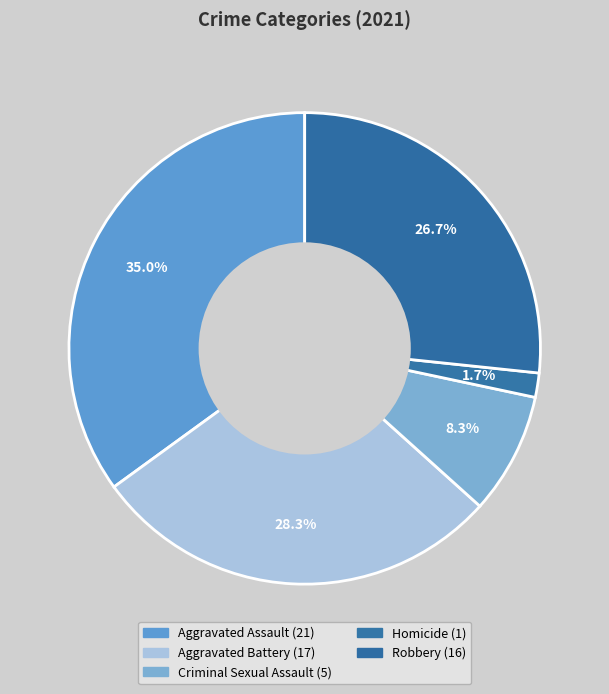

Is Homicide the majority of the pie?

No